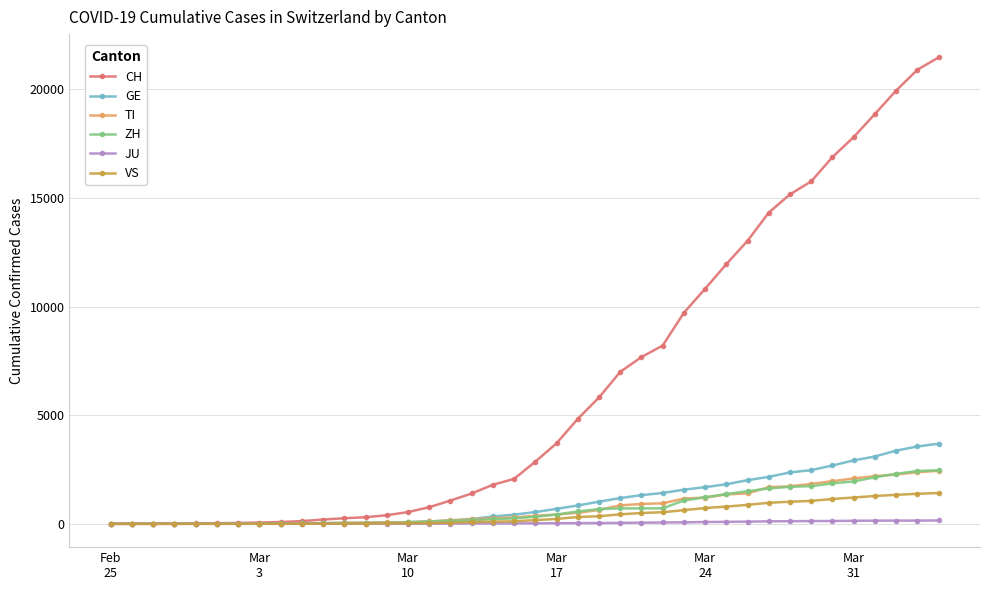

How many values in the CH series are below 2862?

20